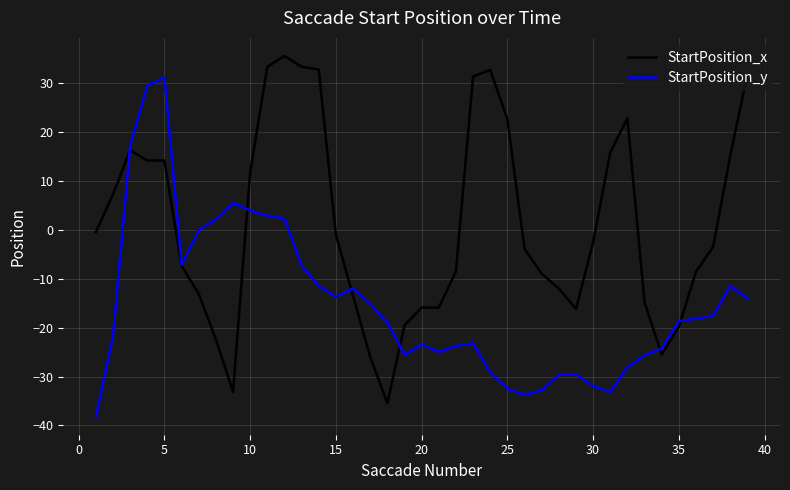

Rank the series by their average value, from lowest to highest.

StartPosition_y, StartPosition_x